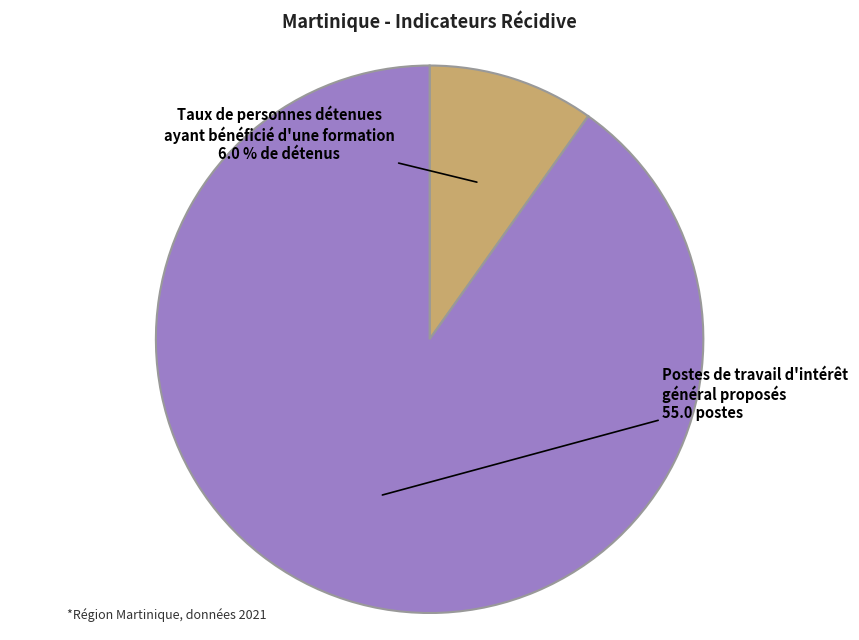

What is the ratio of the value at Taux de personnes détenues ayant bénéficié d'une formation to the value at Postes de travail d'intérêt général proposés?

0.1